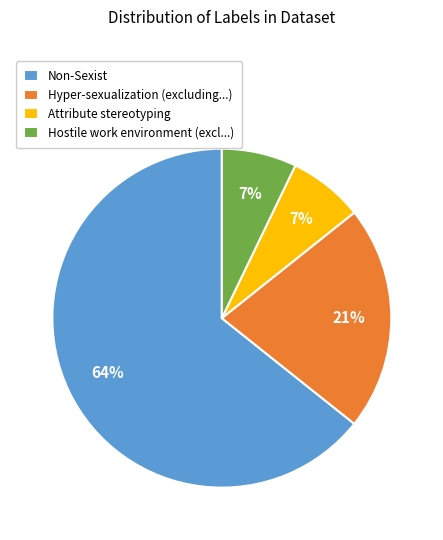

Is it true that Non-Sexist is 64% of the pie?

True